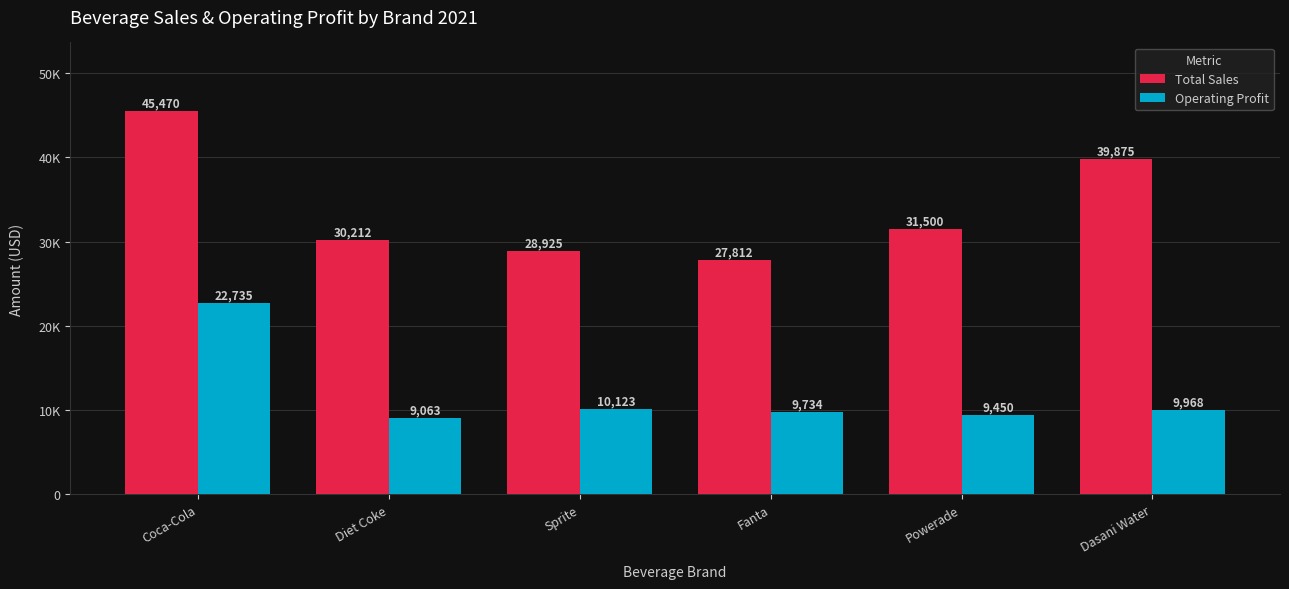

What are all the series names shown in the legend?

Total Sales, Operating Profit